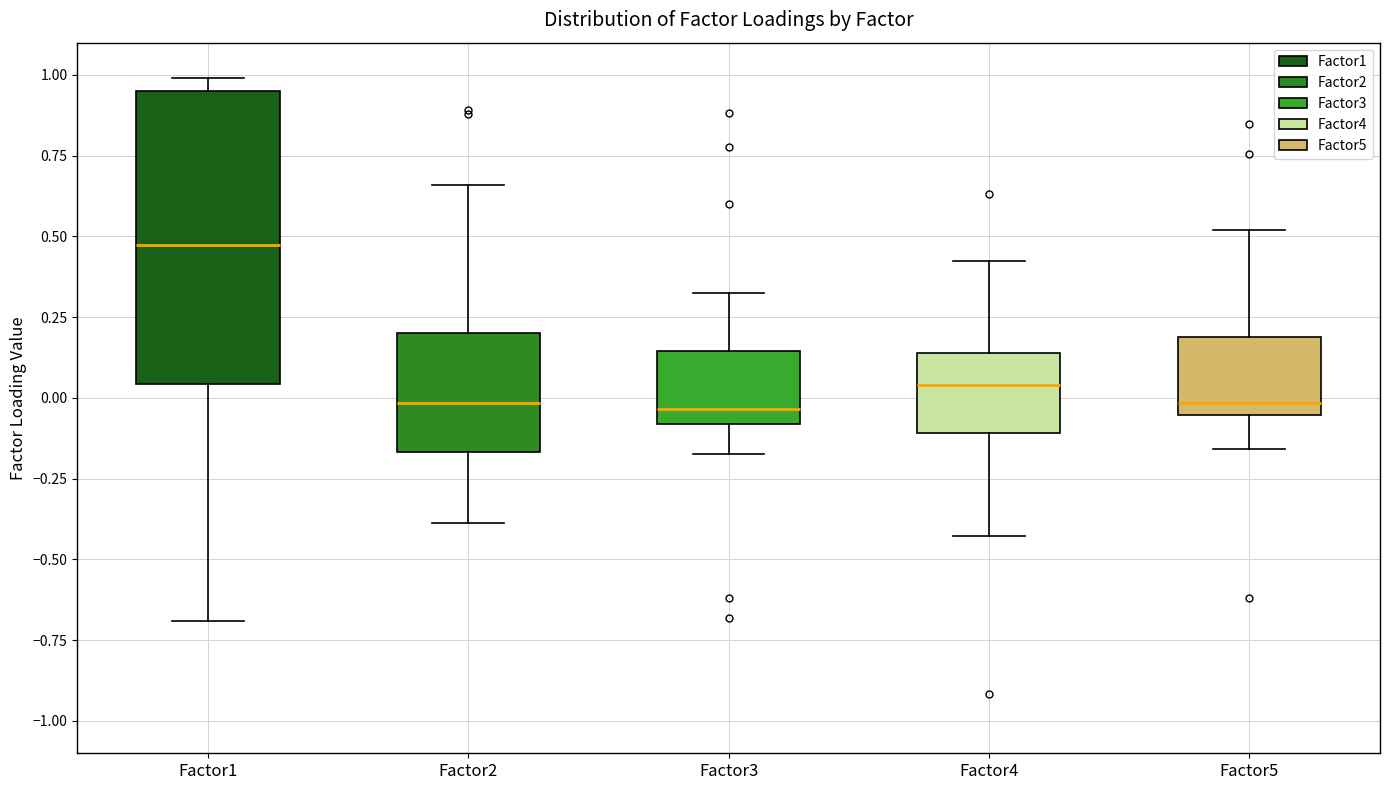

Where does the upper whisker of the box for Factor2 end on the y-axis? The values are not printed on the chart, so give them approximately, as read against the axis.

0.65